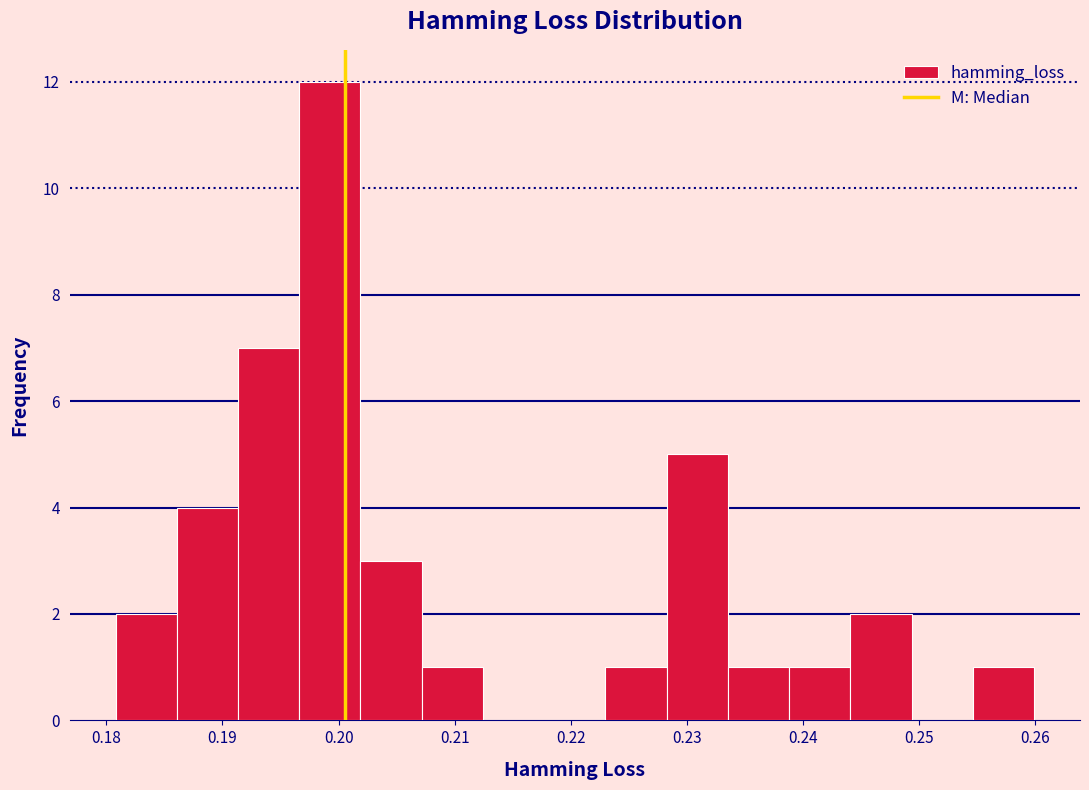

How tall is the bar that spans 0.255 to 0.260 on the x-axis? Neither the bar edges nor the heights are printed on the chart, so give them approximately, as read against the axes.

1